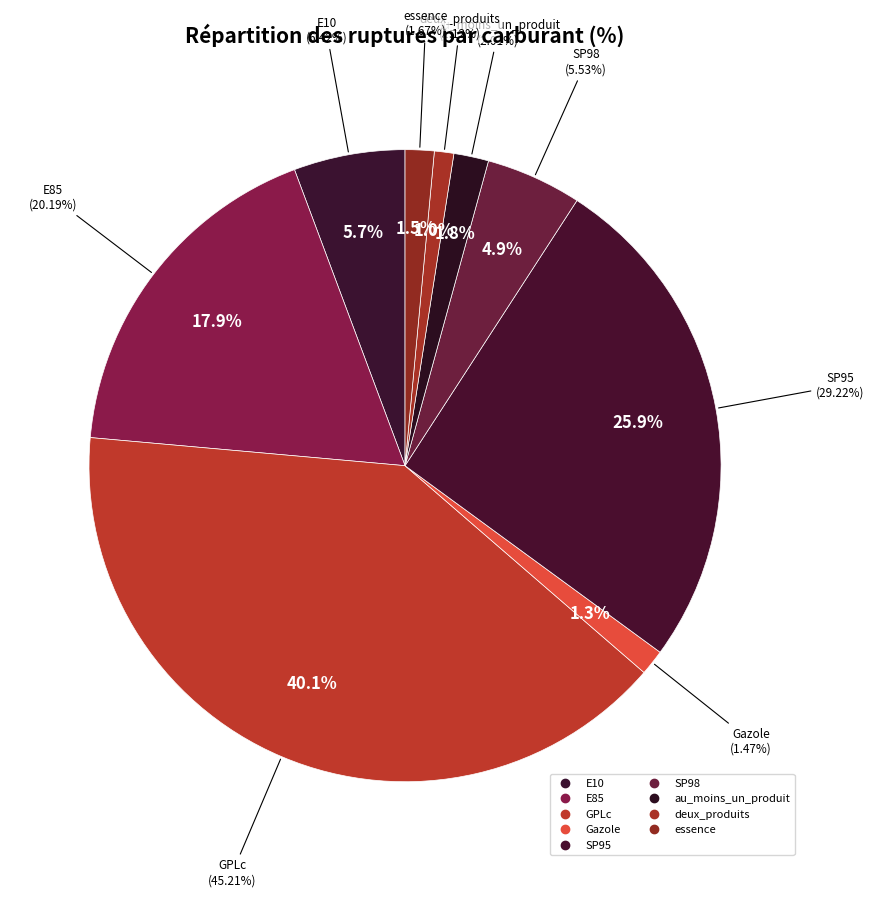

To the nearest percent, what portion does GPLc represent?

40%